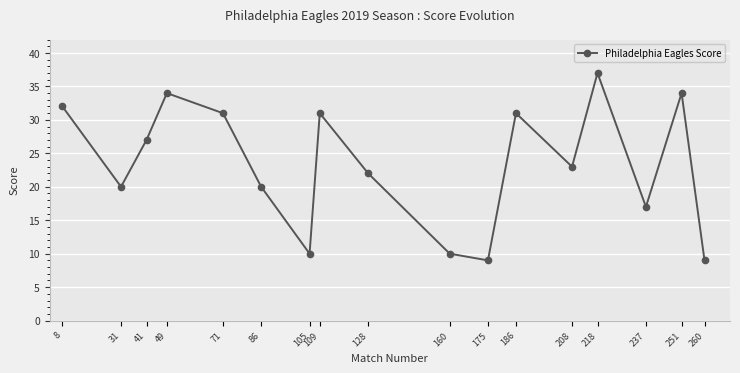

True or false: the data shows 40 at 208.

False